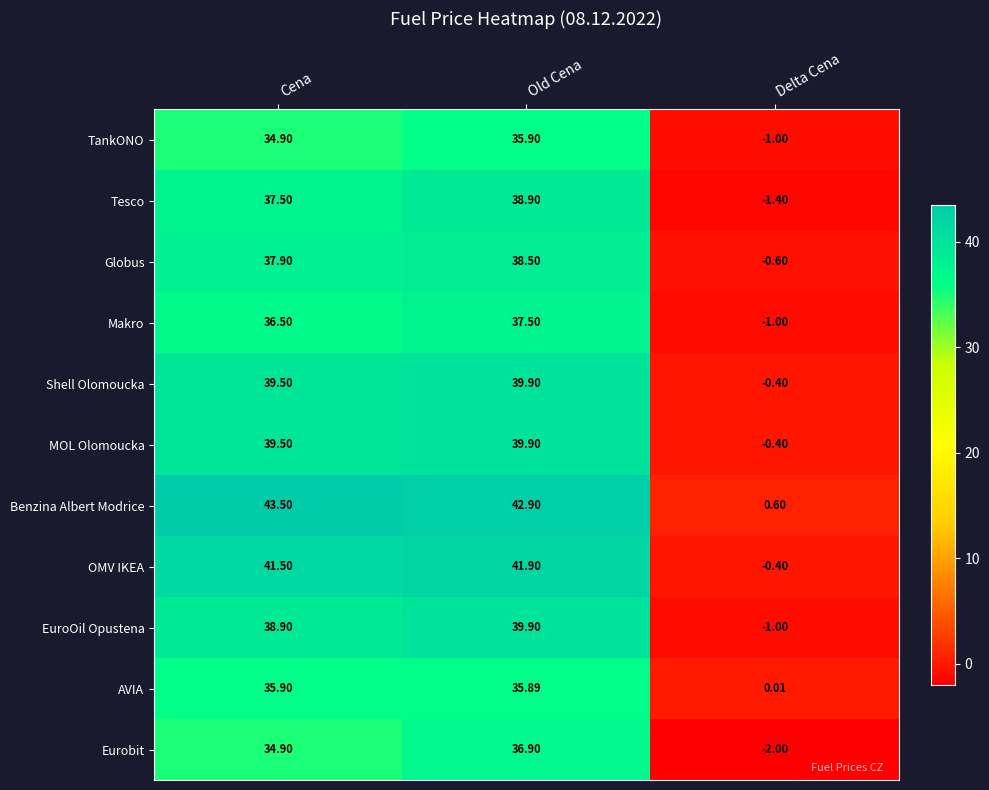

Rank the categories by Tesco value from highest to lowest.

Old Cena, Cena, Delta Cena